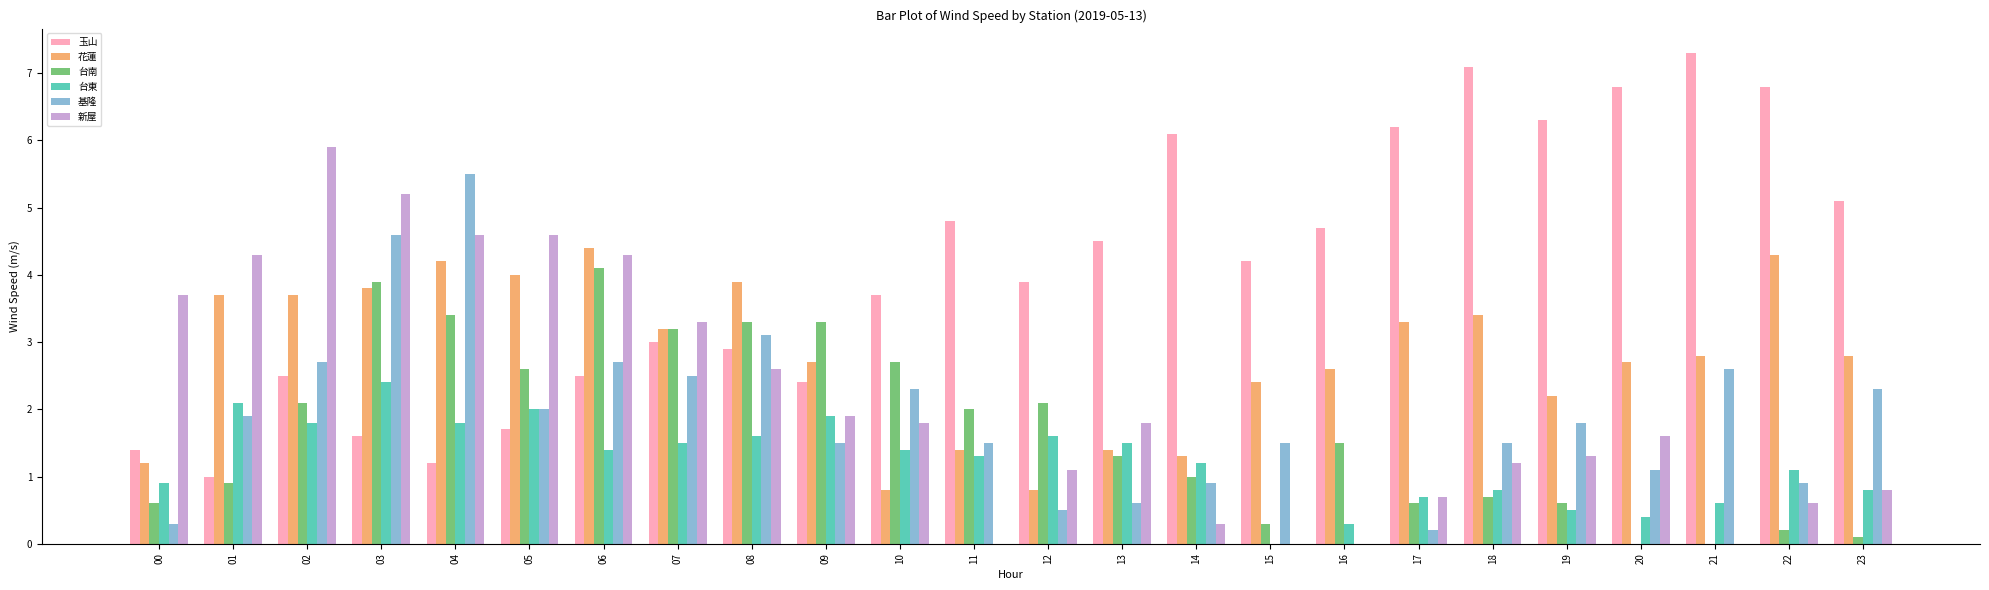

Reading left to right, what are all the values shown in this chart?

玉山: 1.4	1.0	2.5	1.6	1.2	1.7	2.5	3.0	2.9	2.4	3.7	4.8	3.9	4.5	6.1	4.2	4.7	6.2	7.1	6.3	6.8	7.3	6.8	5.1
花蓮: 1.2	3.7	3.7	3.8	4.2	4.0	4.4	3.2	3.9	2.7	0.8	1.4	0.8	1.4	1.3	2.4	2.6	3.3	3.4	2.2	2.7	2.8	4.3	2.8
台南: 0.6	0.9	2.1	3.9	3.4	2.6	4.1	3.2	3.3	3.3	2.7	2.0	2.1	1.3	1.0	0.3	1.5	0.6	0.7	0.6	0.0	0.0	0.2	0.1
台東: 0.9	2.1	1.8	2.4	1.8	2.0	1.4	1.5	1.6	1.9	1.4	1.3	1.6	1.5	1.2	0.0	0.3	0.7	0.8	0.5	0.4	0.6	1.1	0.8
基隆: 0.3	1.9	2.7	4.6	5.5	2.0	2.7	2.5	3.1	1.5	2.3	1.5	0.5	0.6	0.9	1.5	0.0	0.2	1.5	1.8	1.1	2.6	0.9	2.3
新屋: 3.7	4.3	5.9	5.2	4.6	4.6	4.3	3.3	2.6	1.9	1.8	0.0	1.1	1.8	0.3	0.0	0.0	0.7	1.2	1.3	1.6	0.0	0.6	0.8